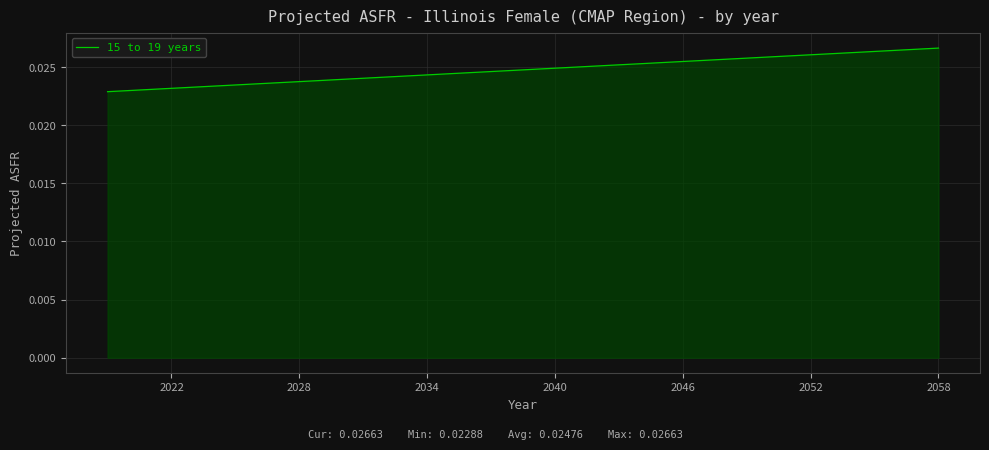

How many values are between 0 and 1?

40